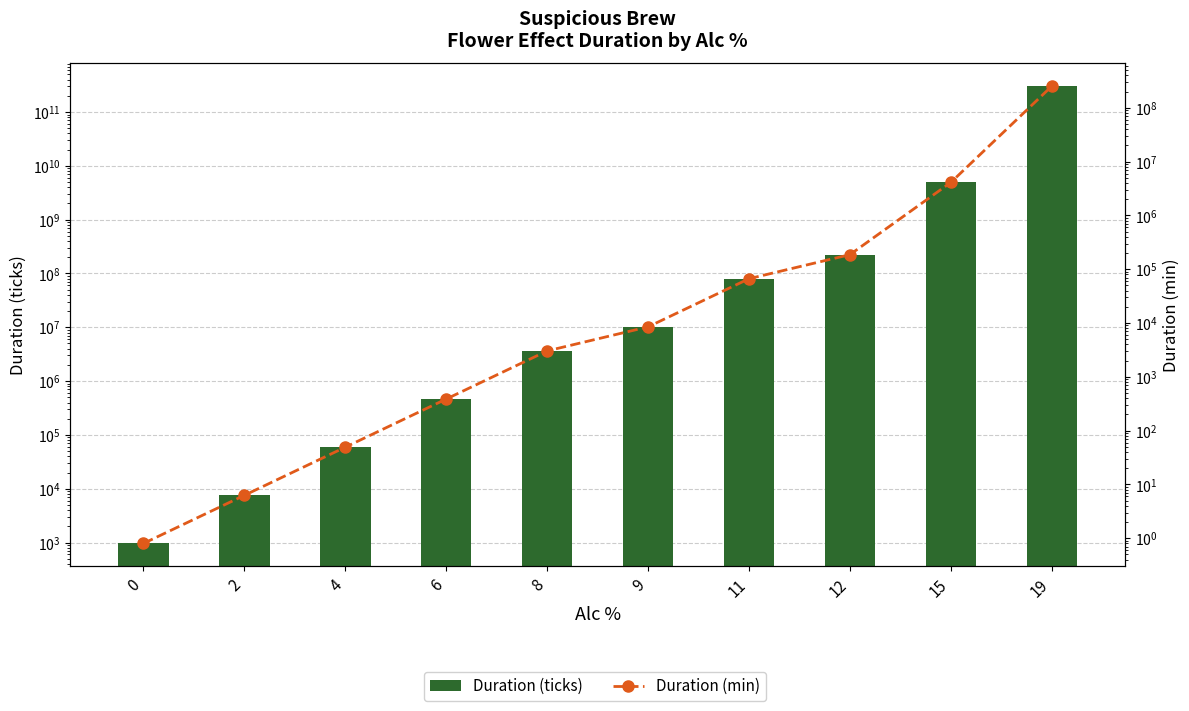

Where is Duration (ticks) nearest to the value 151605254187?

15